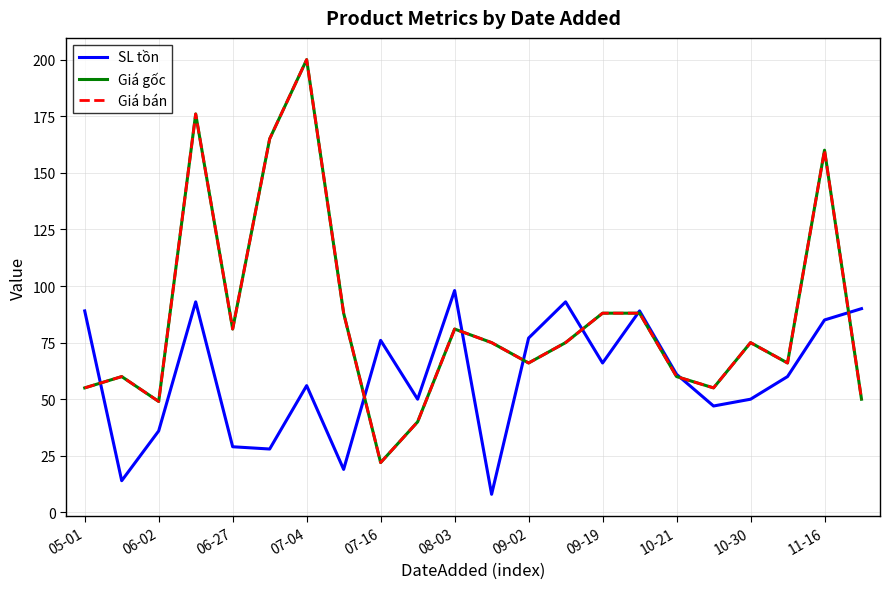

Does the chart have visible grid lines?

Yes